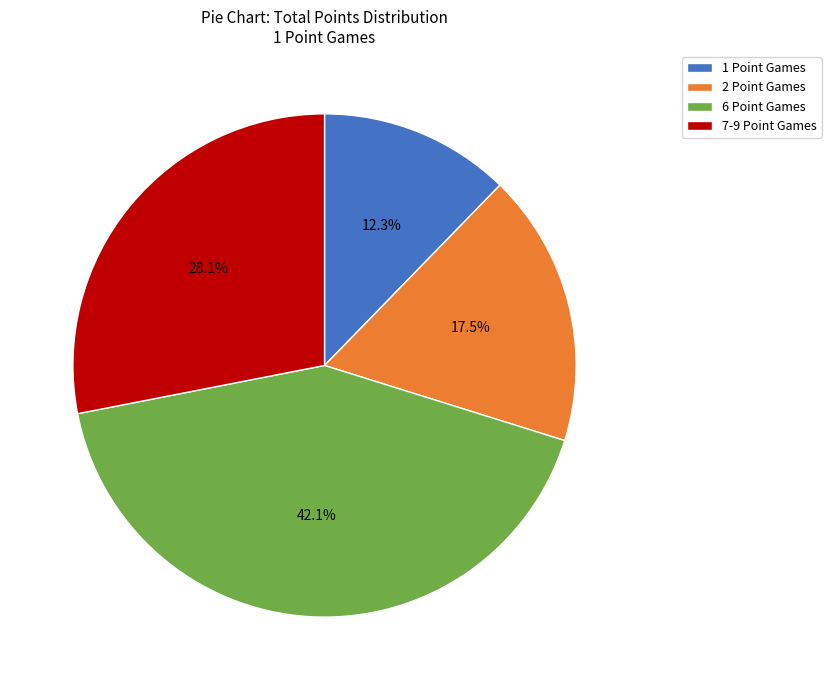

Do 2 Point Games and 1 Point Games together represent more than half of the pie?

No